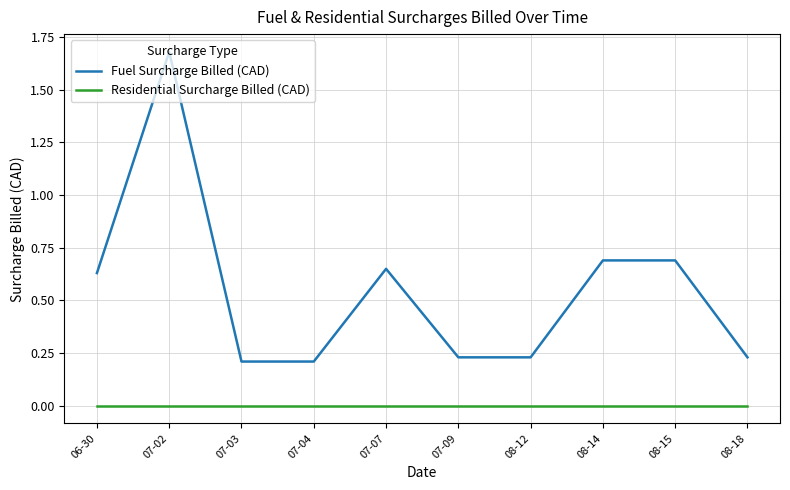

Is it true that Fuel Surcharge Billed (CAD) equals 0.2 at 07-03?

True